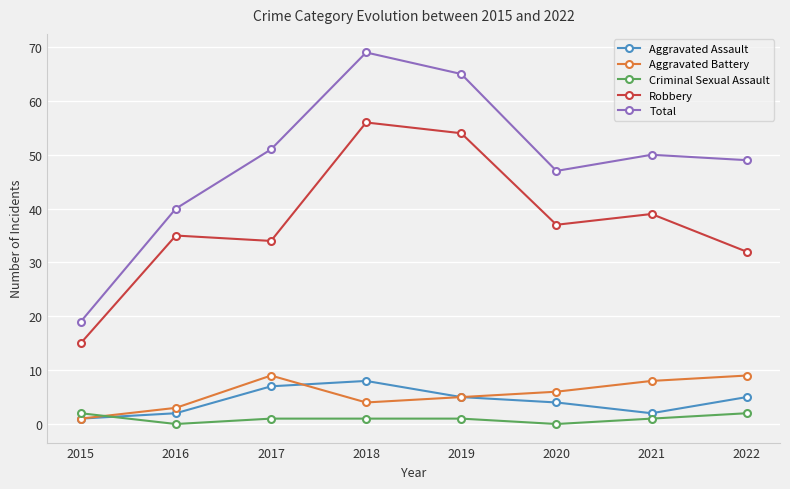

Which series has the largest total across all categories?

Total